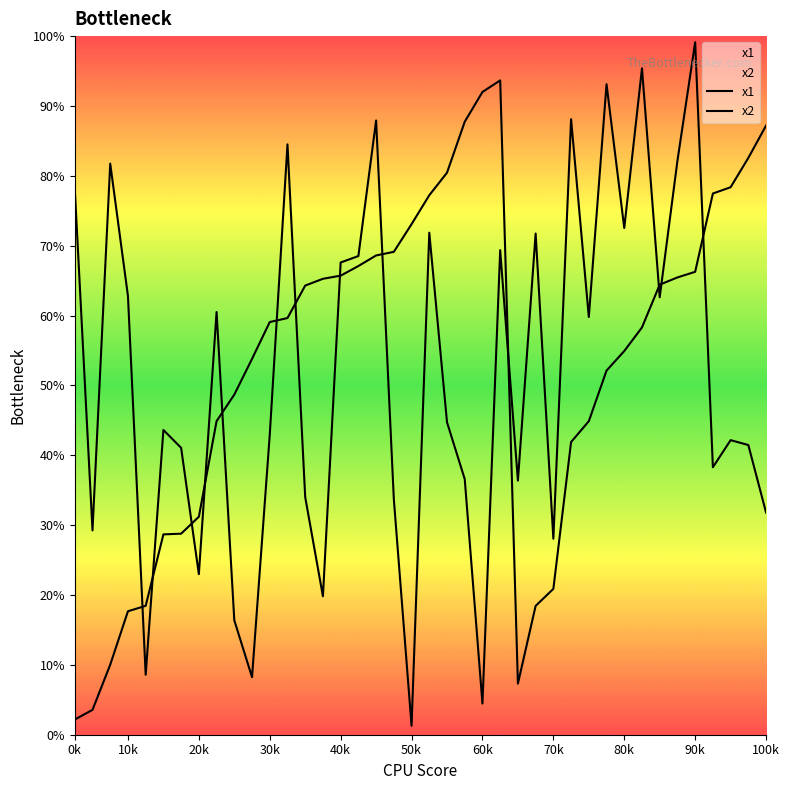

What is the maximum value for x1?

0.9